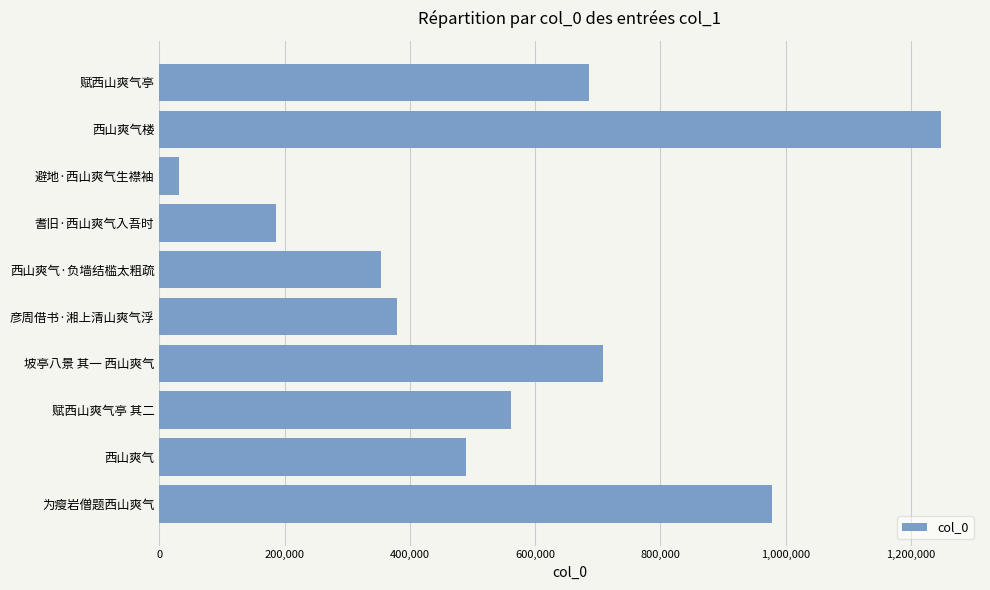

What is the smallest value displayed?

31264